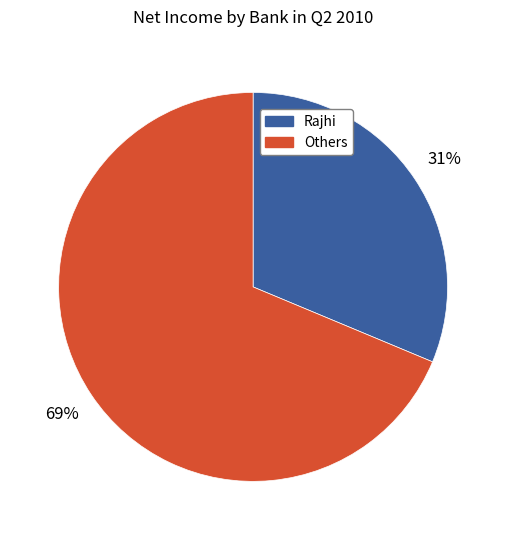

To the nearest percent, what is the average slice percentage?

50%